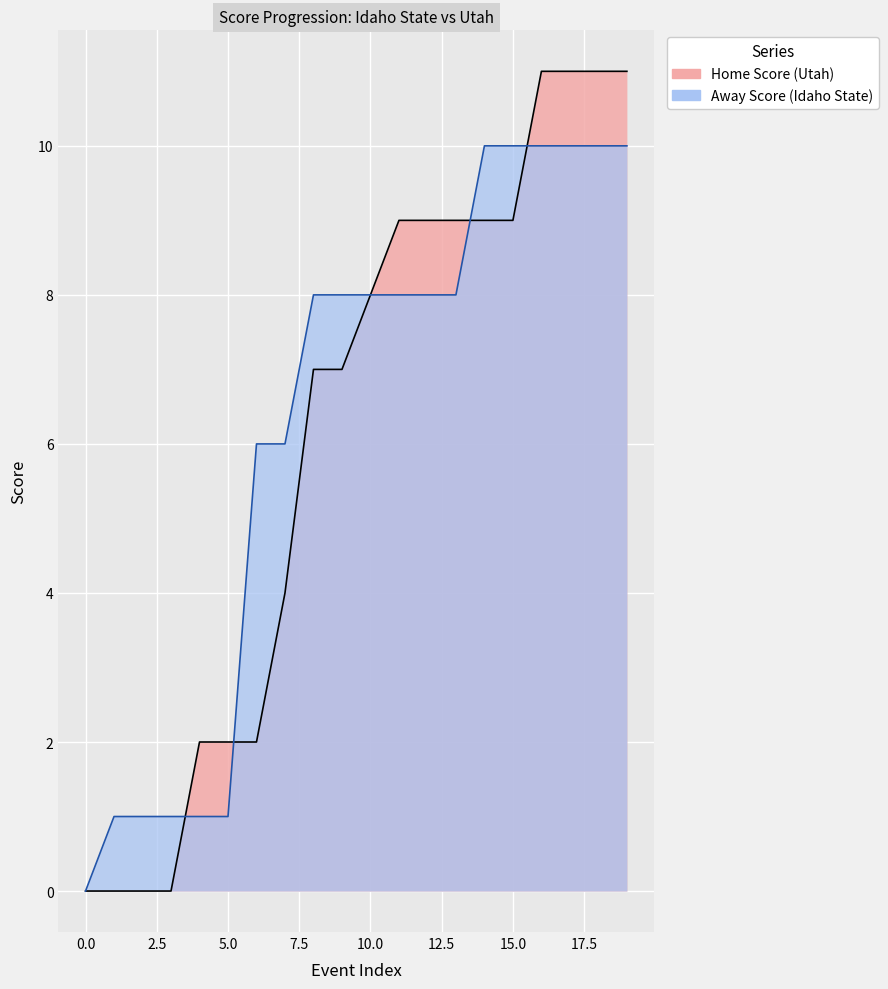

What is the highest value of the Away Score series?

10